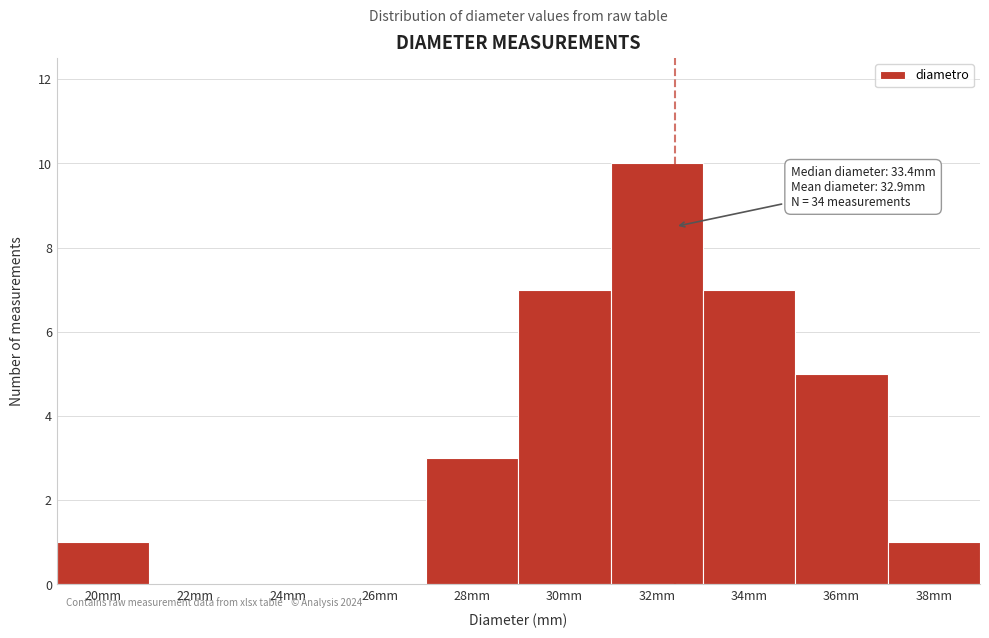

Reading right to left, extract all data points from this chart.

38mm=1	36mm=5	34mm=7	32mm=10	30mm=7	28mm=3	26mm=0	24mm=0	22mm=0	20mm=1